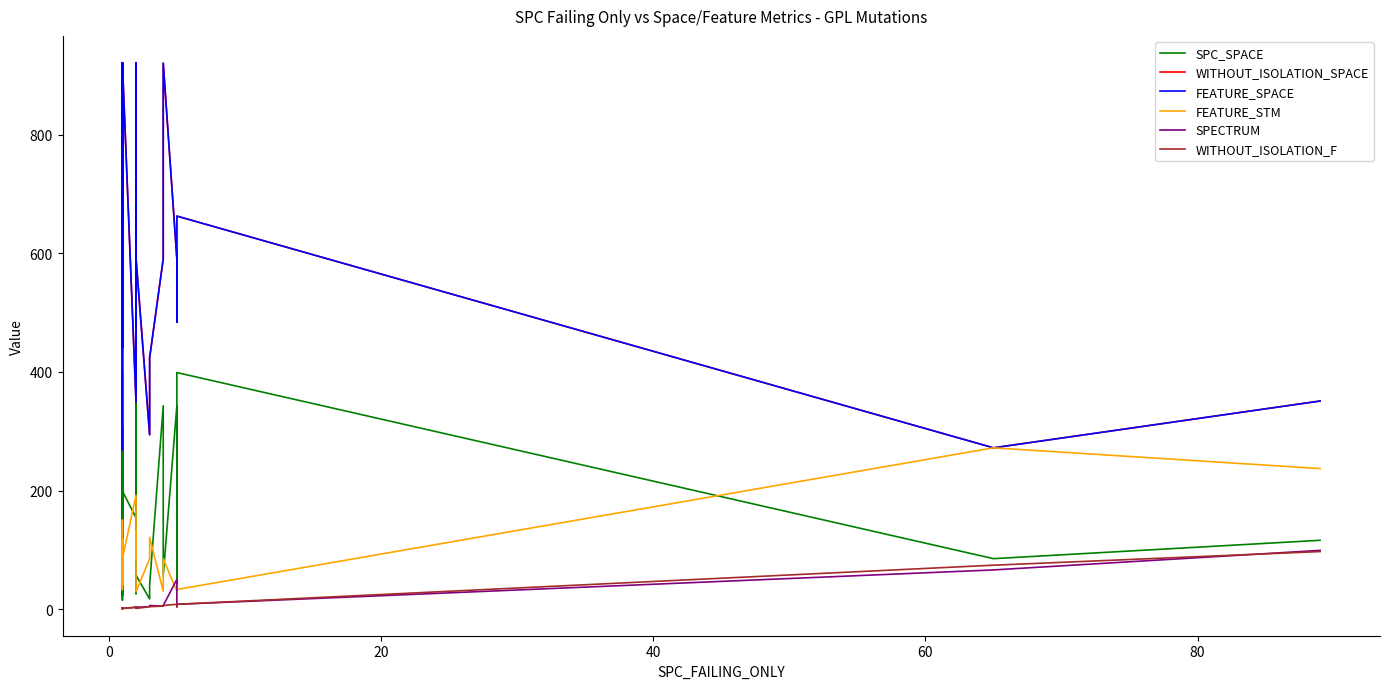

How many data points in SPECTRUM are above 2?

19